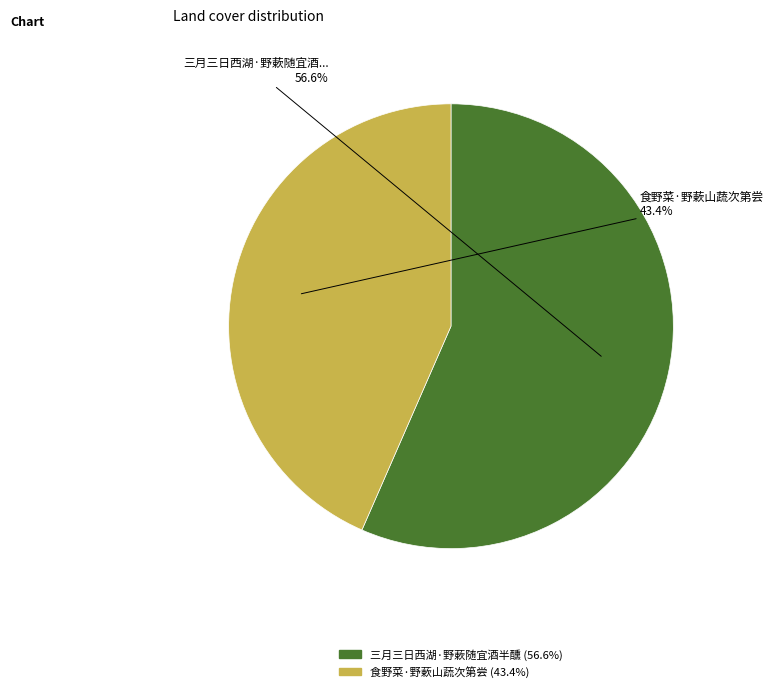

Does any single category account for the majority?

Yes